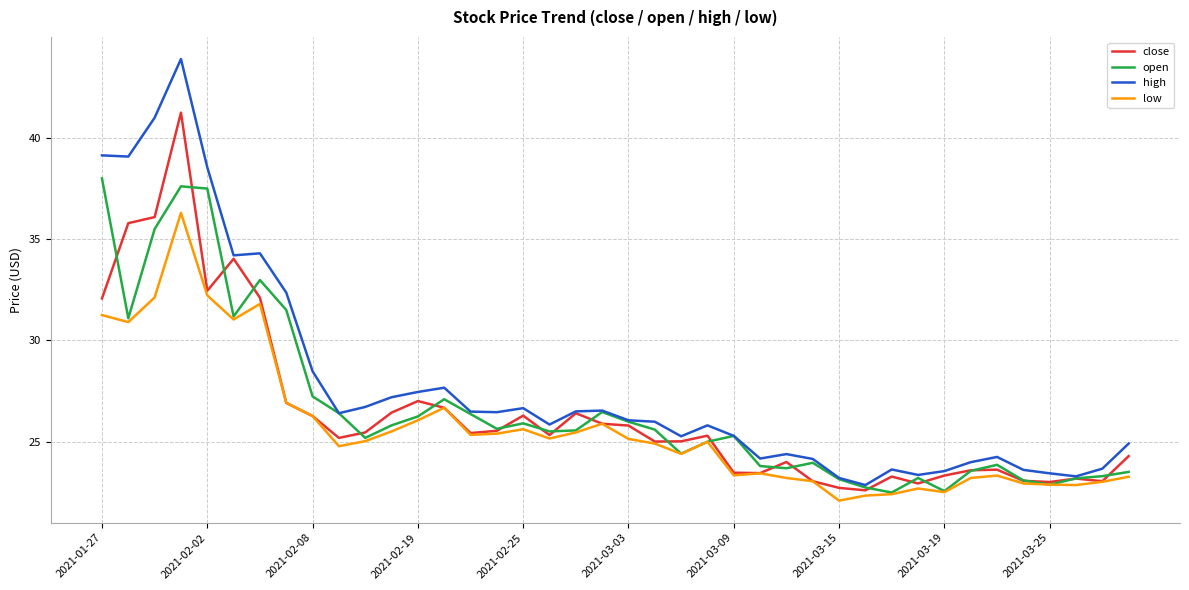

Which series has the largest total across all categories?

high